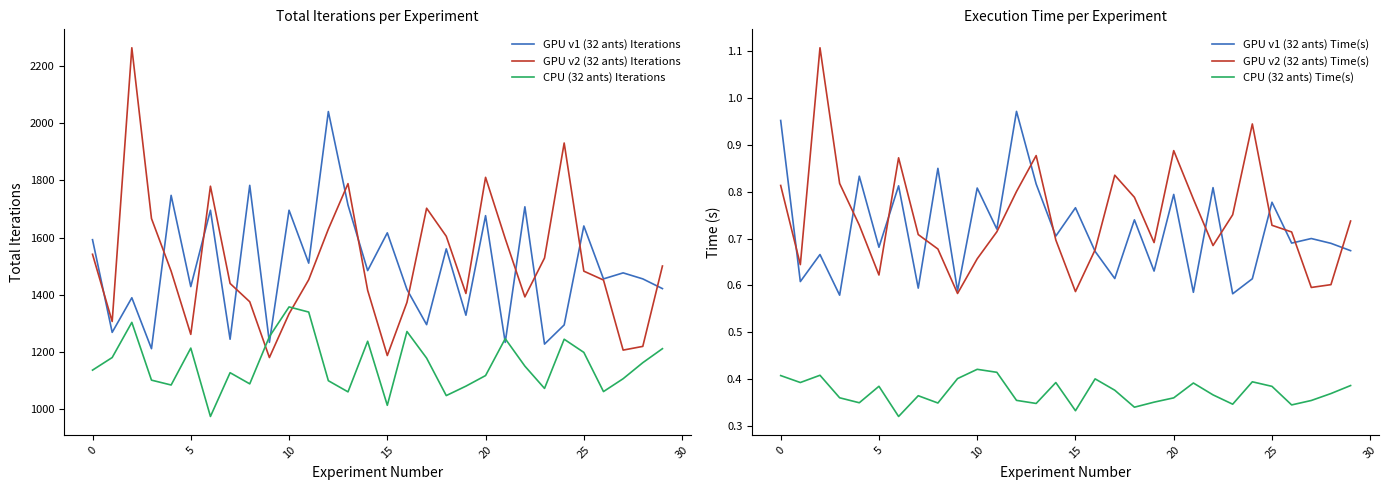

True or false: GPU v2 (32 ants) Time(s) and CPU (32 ants) Time(s) cross at least once.

False